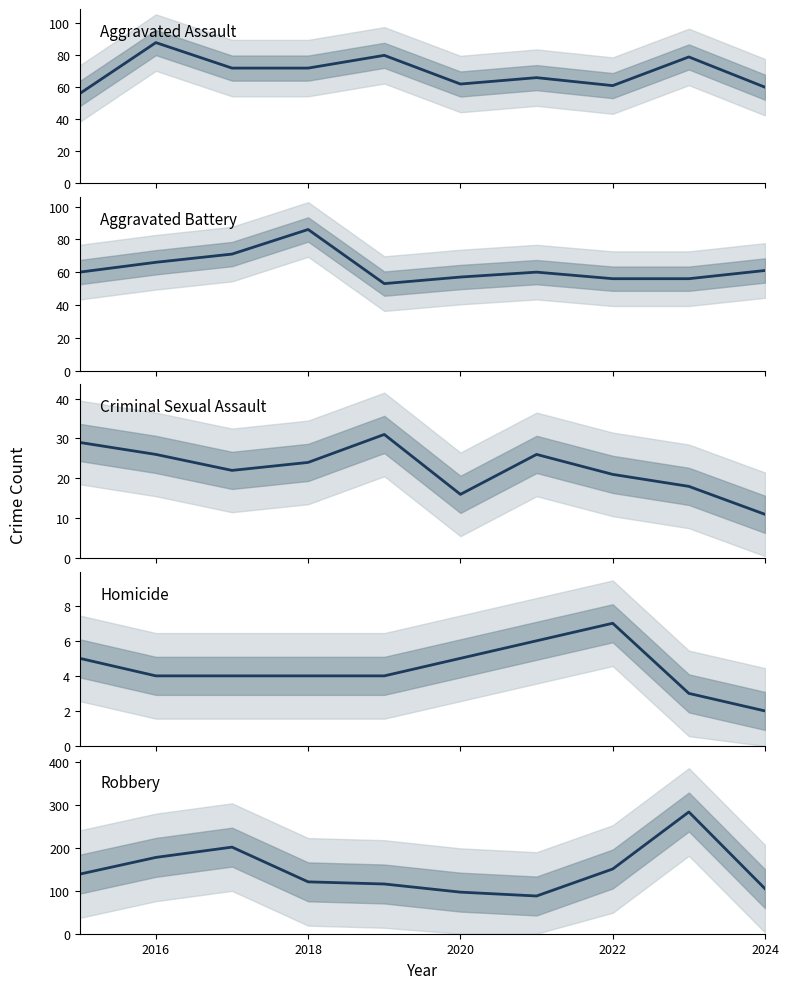

Reading right to left, transcribe all the data shown in this chart.

Aggravated Assault: 60	79	61	66	62	80	72	72	88	56
Aggravated Battery: 61	56	56	60	57	53	86	71	66	60
Criminal Sexual Assault: 11	18	21	26	16	31	24	22	26	29
Homicide: 2	3	7	6	5	4	4	4	4	5
Robbery: 105	284	151	88	97	116	121	202	178	139